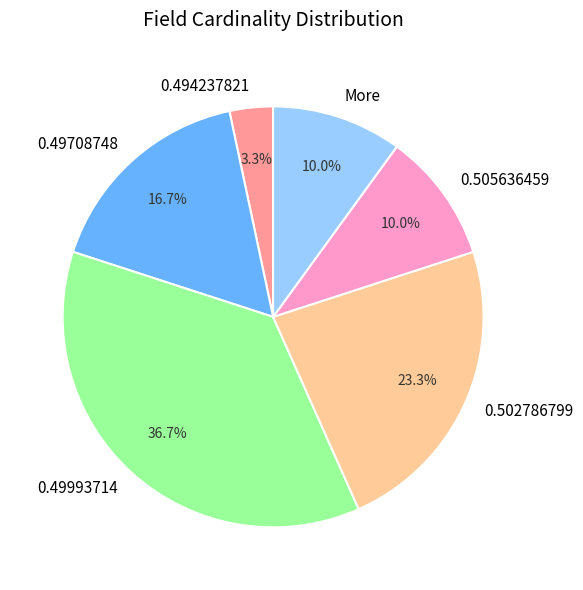

Which has a higher value, 0.49708748 or 0.505636459?

0.49708748